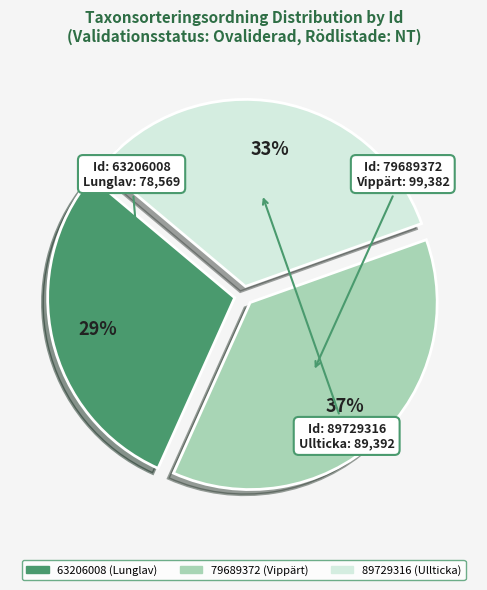

Between 89729316 and 79689372, which is larger?

79689372